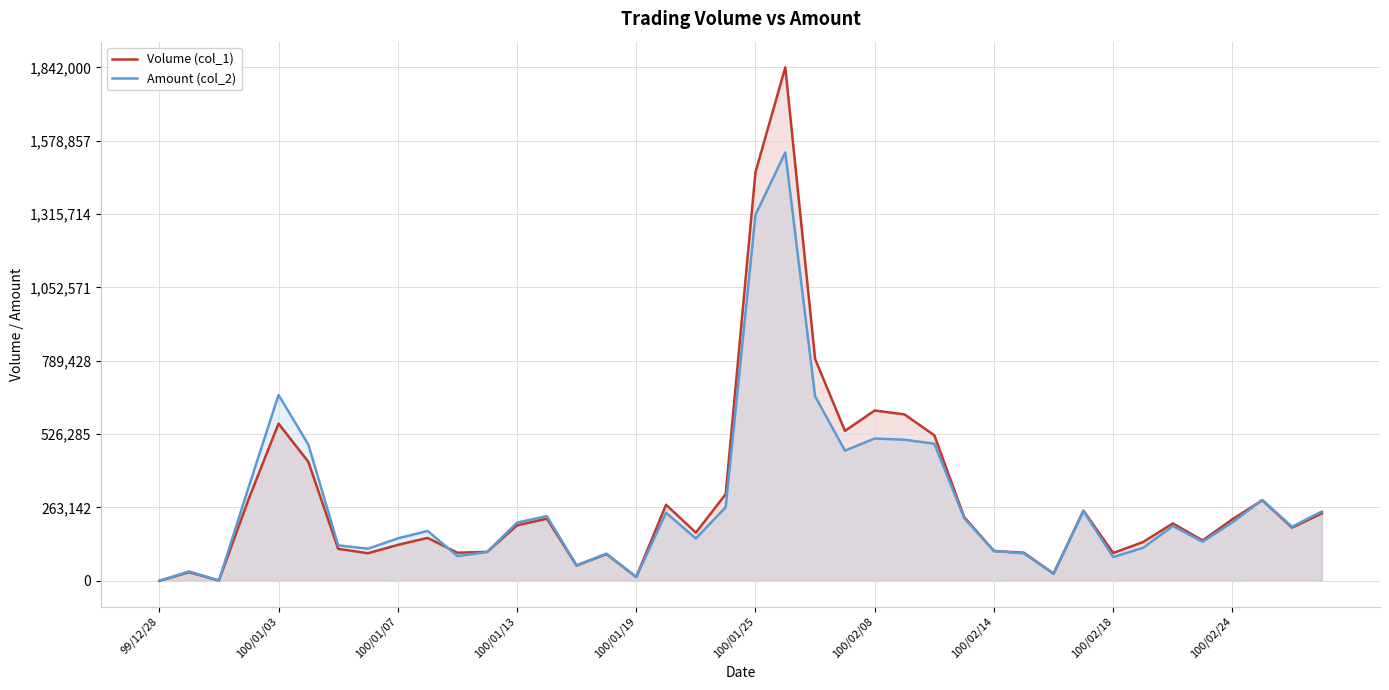

What is the difference between the second highest and second lowest values in the Volume (col_1) series?

1465000